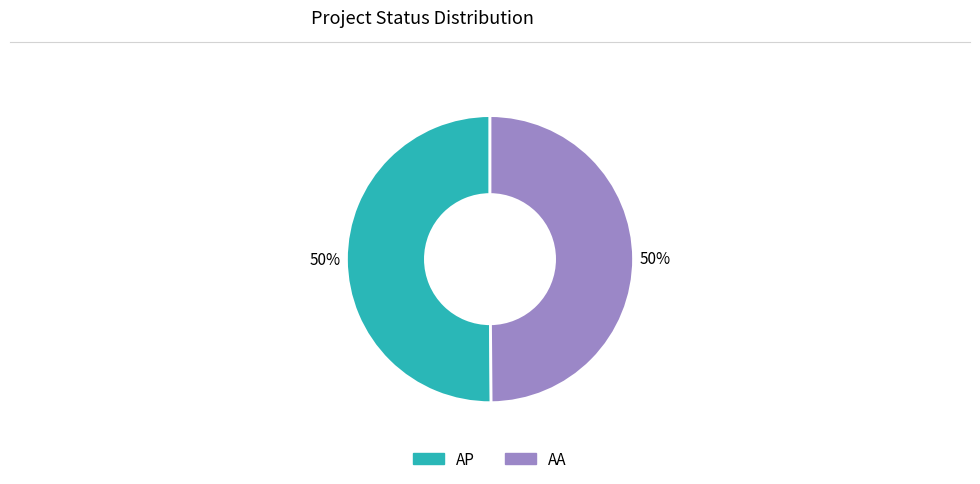

To the nearest percent, what is the average slice percentage?

50%